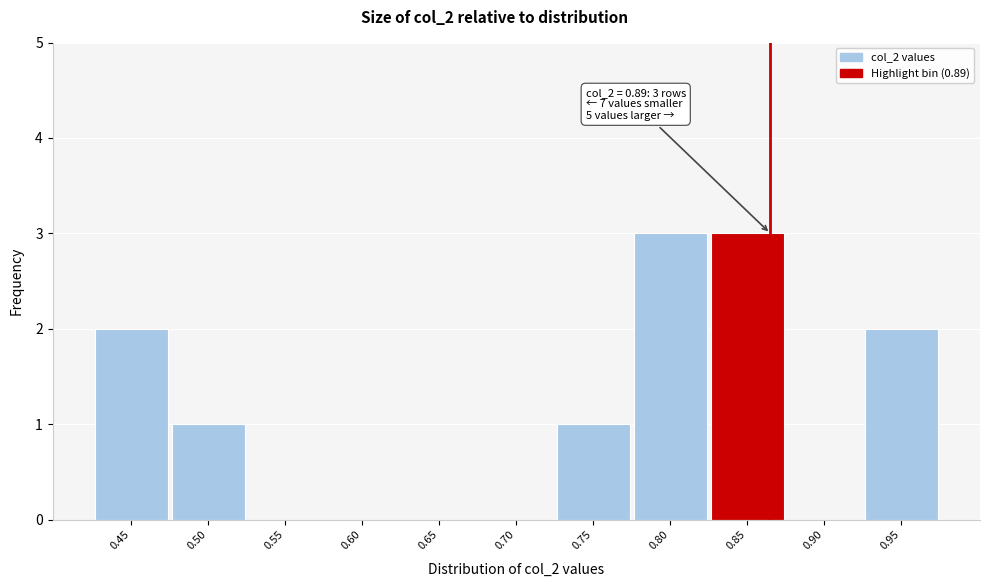

Reading left to right, list all the values displayed in this chart.

0.45=2	0.50=1	0.55=0	0.60=0	0.65=0	0.70=0	0.75=1	0.80=3	0.85=3	0.90=0	0.95=2